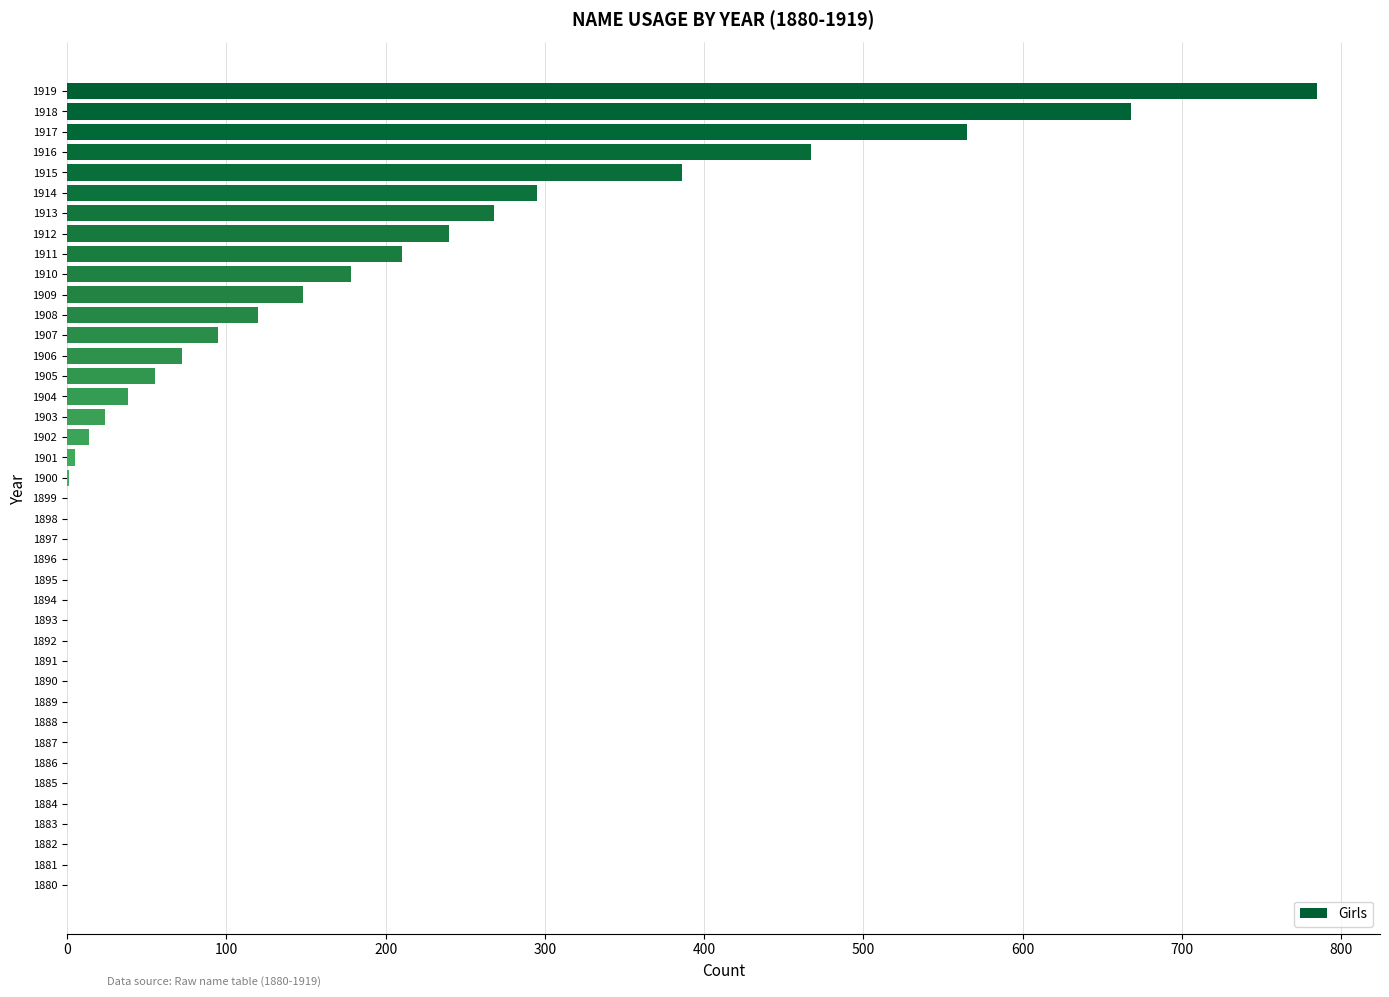

Which label corresponds to the largest value in the chart?

1919